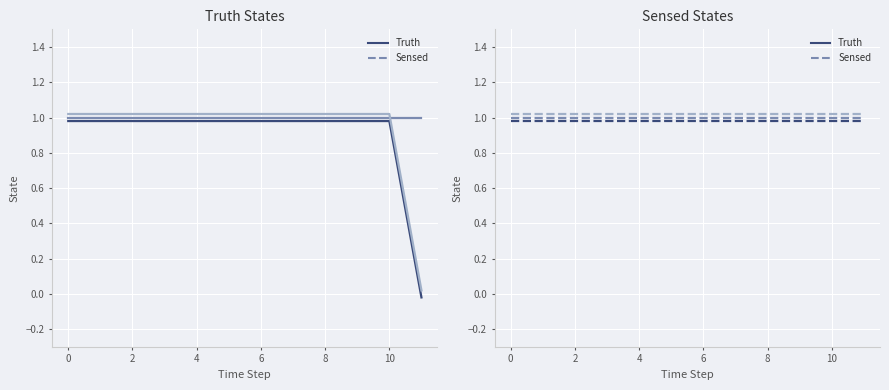

What is the total value across all series at 9?

6.0